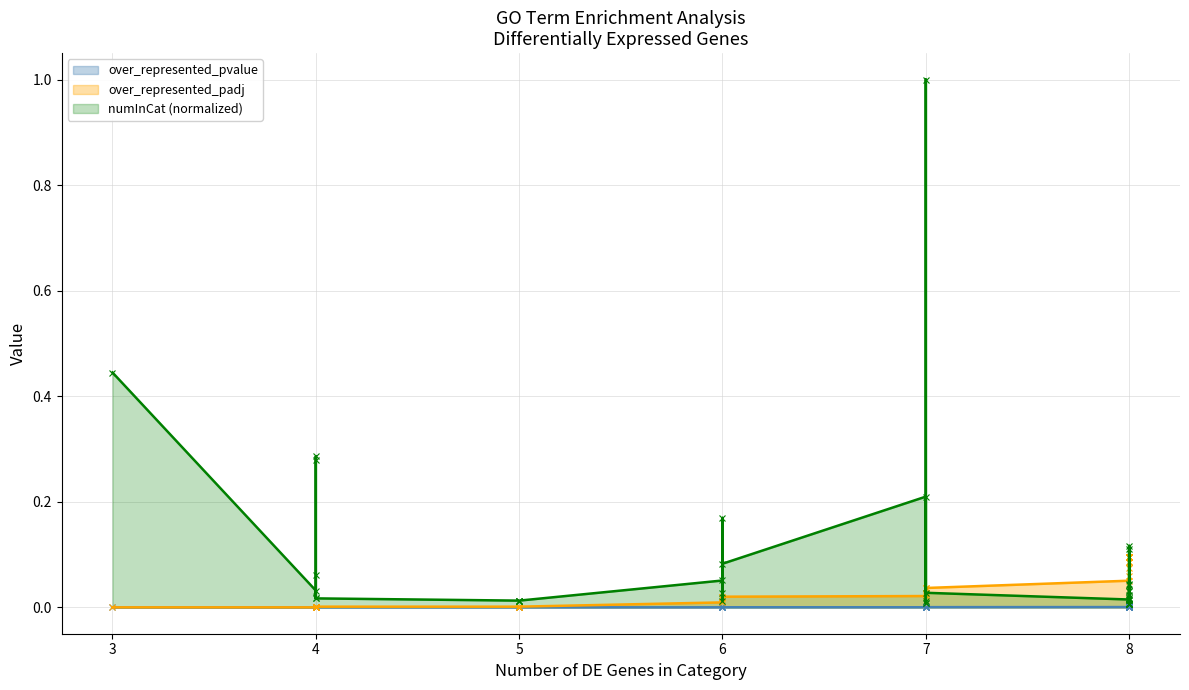

Which label corresponds to the smallest value in the chart?

3